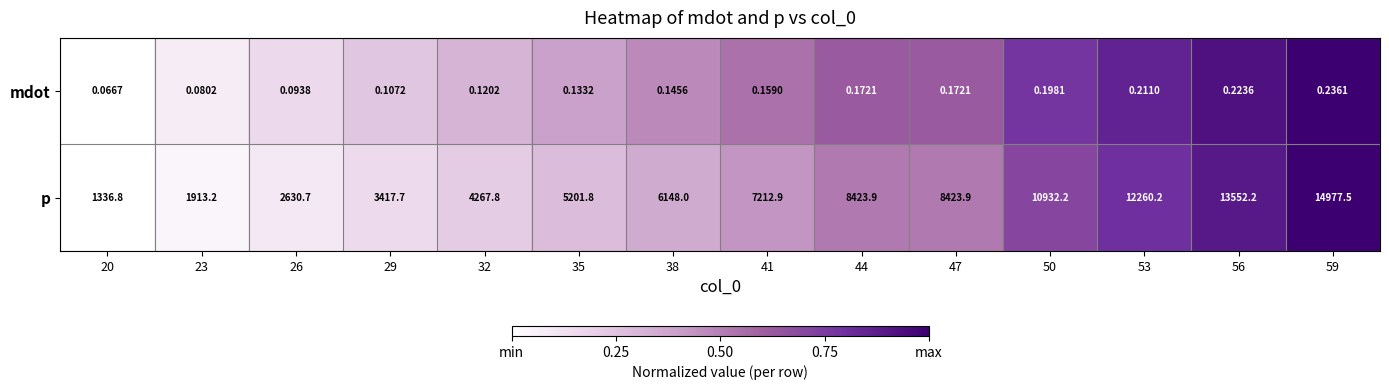

Which series has the largest total across all categories?

p